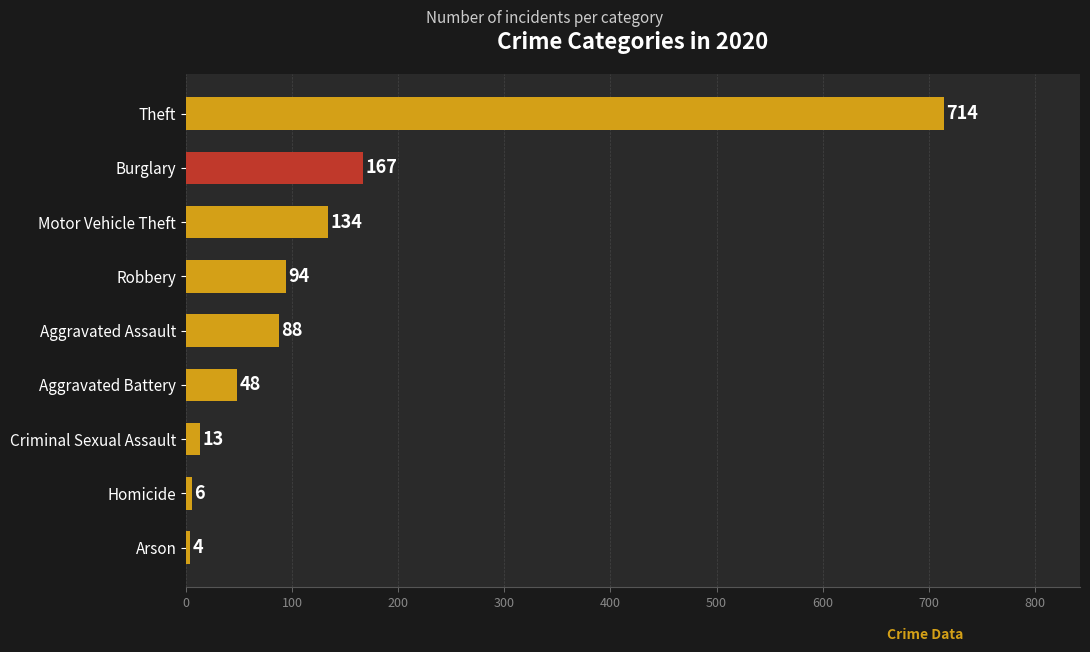

What is the sum of all values?

1268